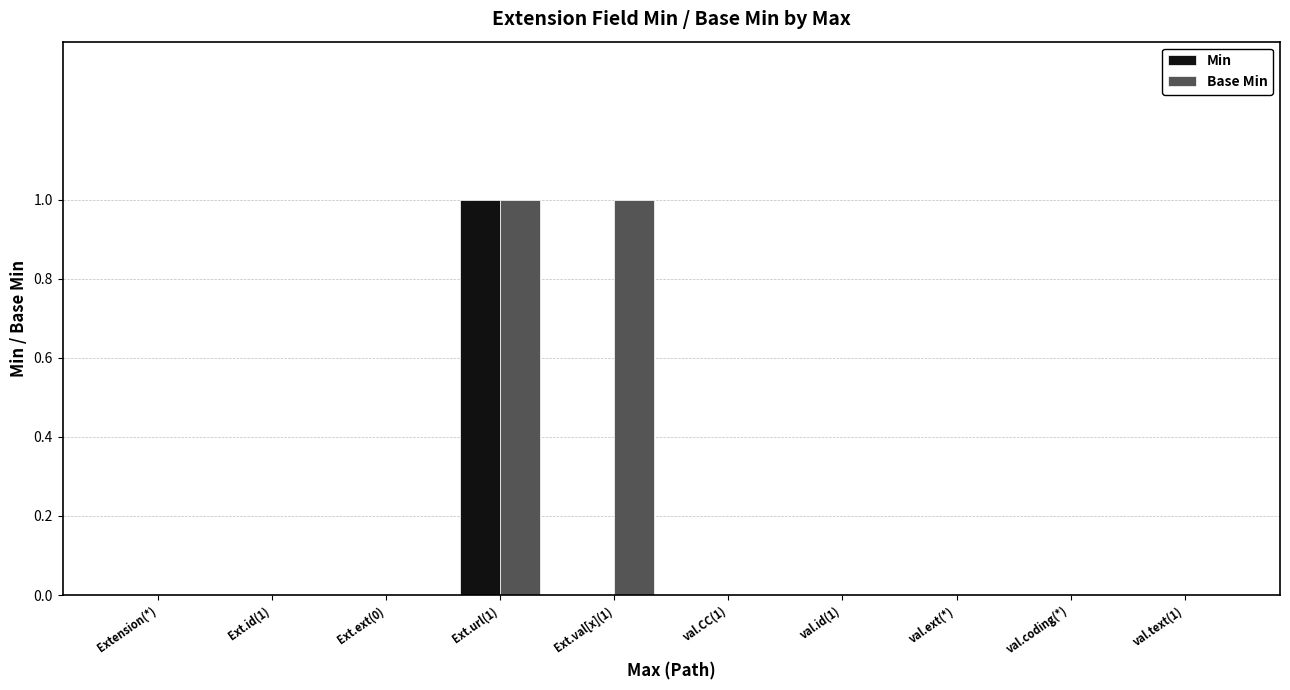

What is the sum of all Base Min values?

2